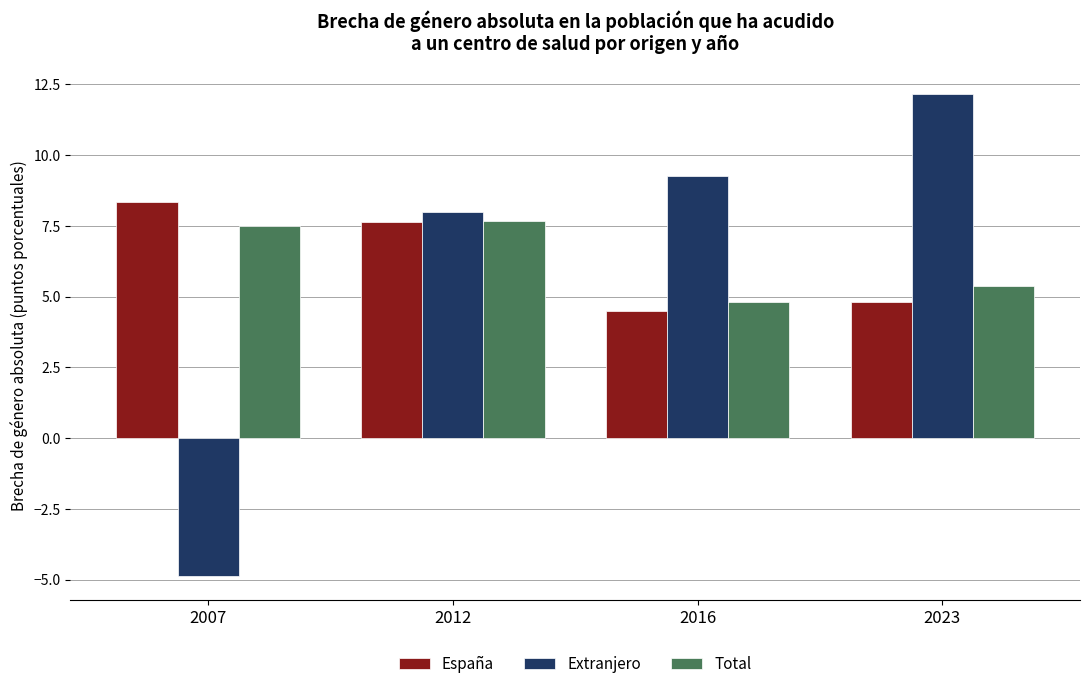

List the labels in order of Total value, largest first.

2012, 2007, 2023, 2016